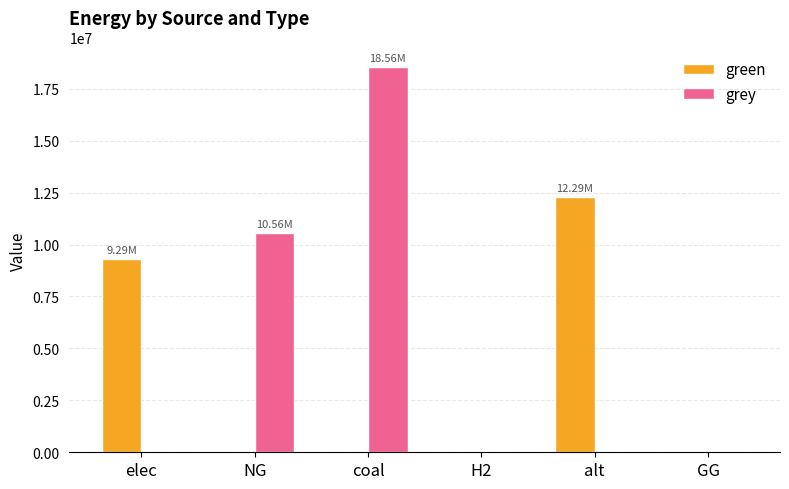

How many data points in green are above 0?

2